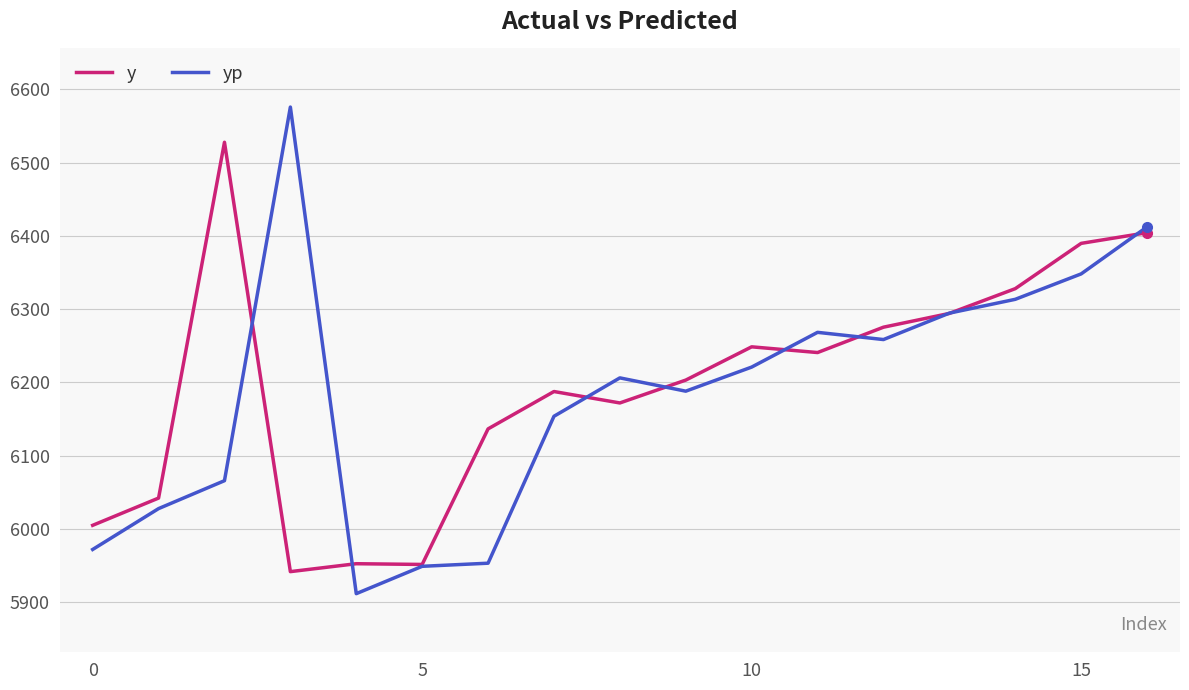

Which series has the widest spread of values?

yp